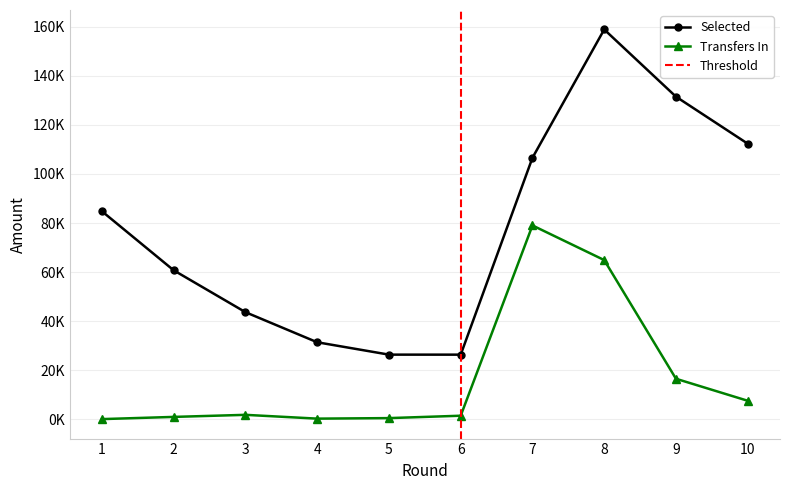

Which series has the widest spread of values?

selected